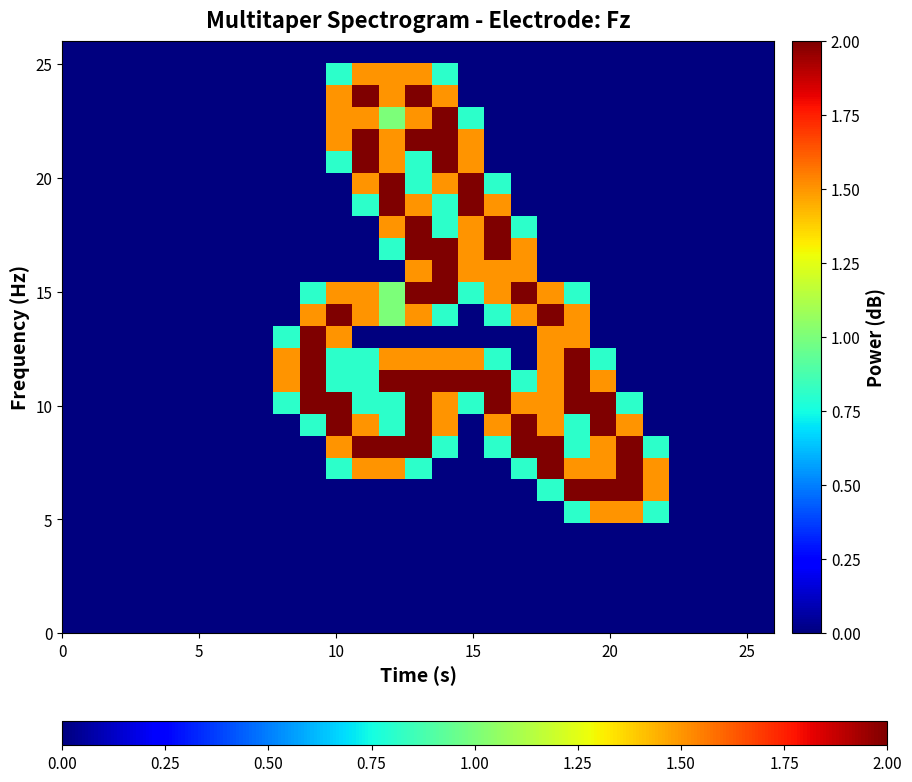

At which category is the sum across all series the highest?

13